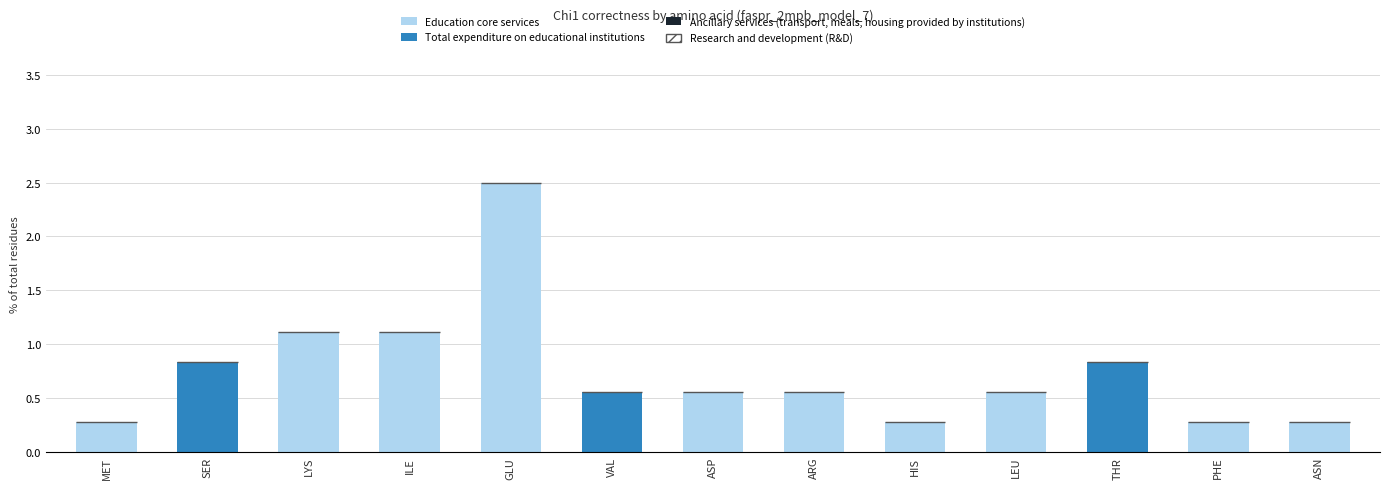

At which category is the sum across all series the highest?

GLU